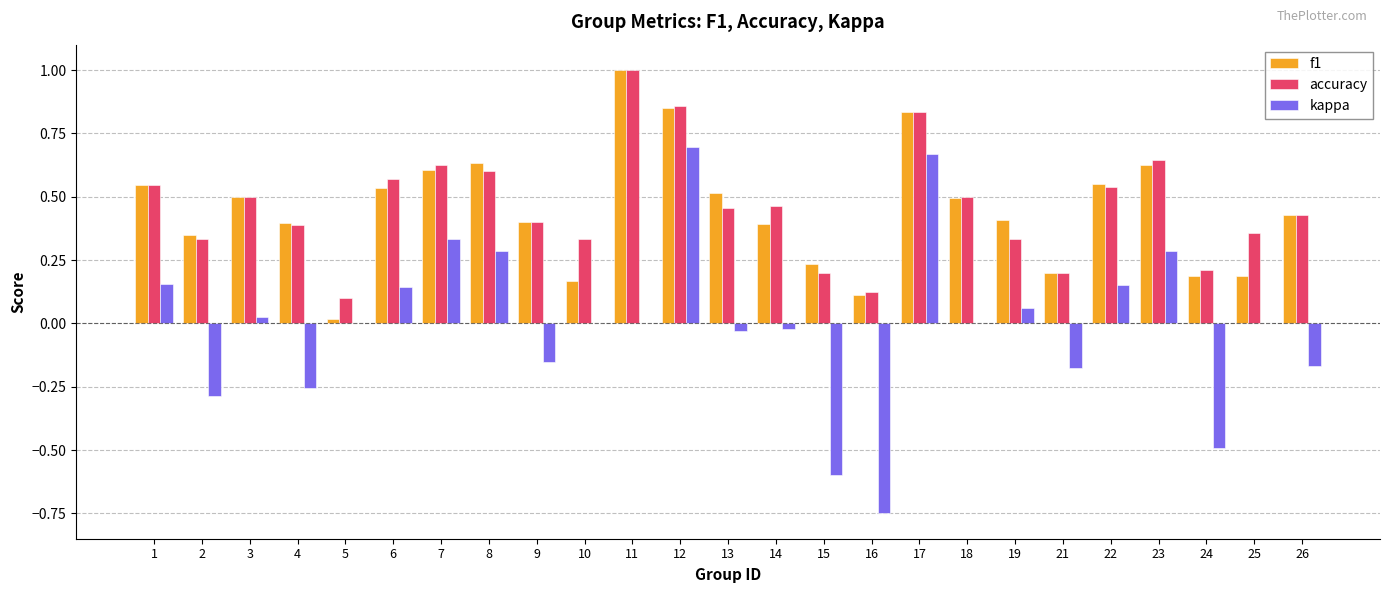

Between 2 and 3, which series saw the biggest shift?

kappa